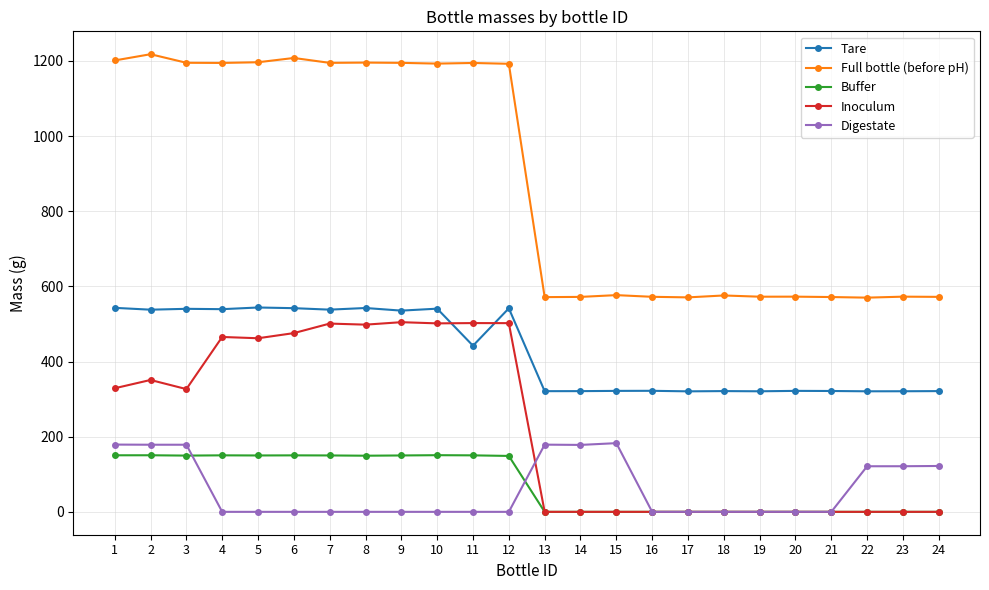

Where does the Full bottle (before pH) series first go above 1192?

1